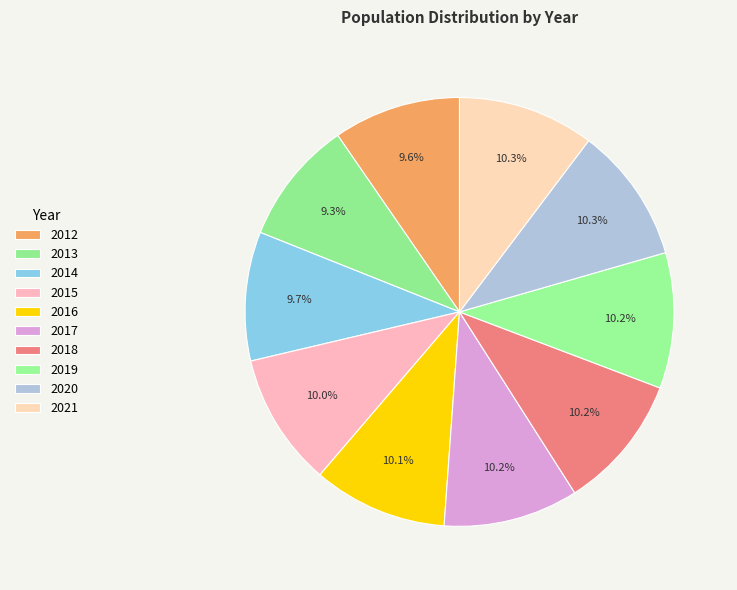

How many slices are in this pie chart?

10